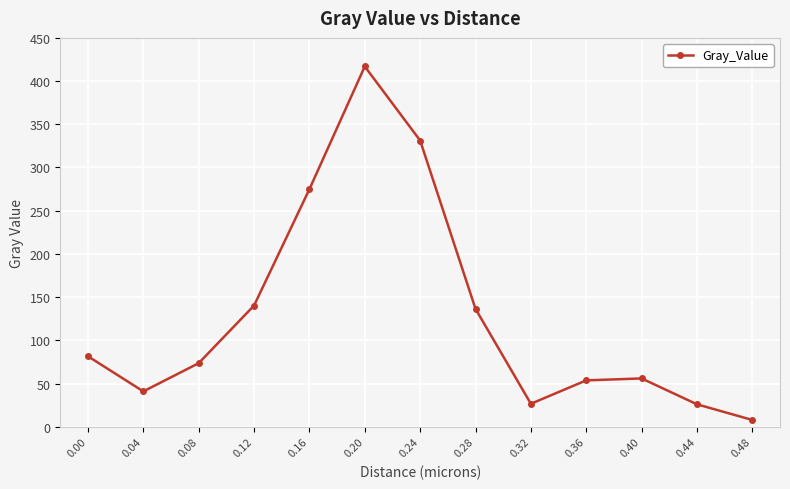

What is the sum of the values at 0.00 and 0.32?

108.0